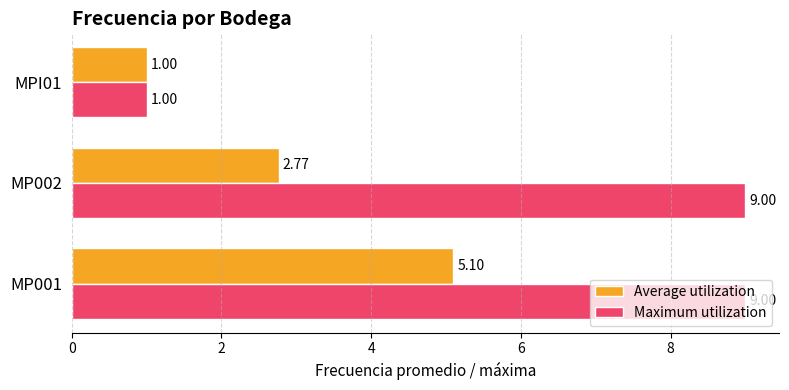

What is the spread (max minus min) of values at MP002?

6.2